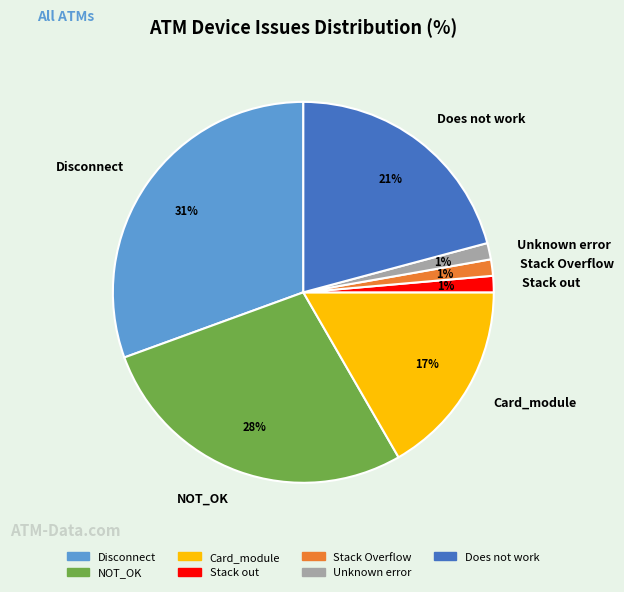

Does Card_module account for over 50% of the chart?

No